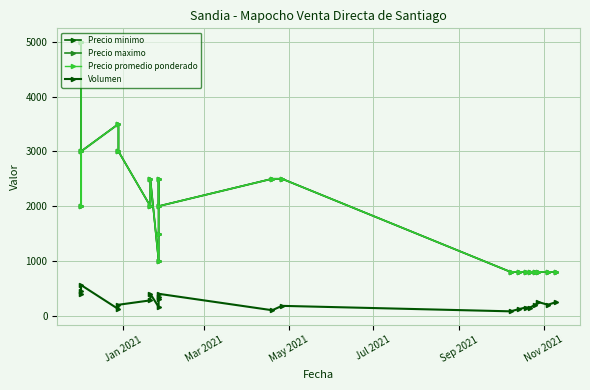

Which series has the largest total across all categories?

Precio minimo